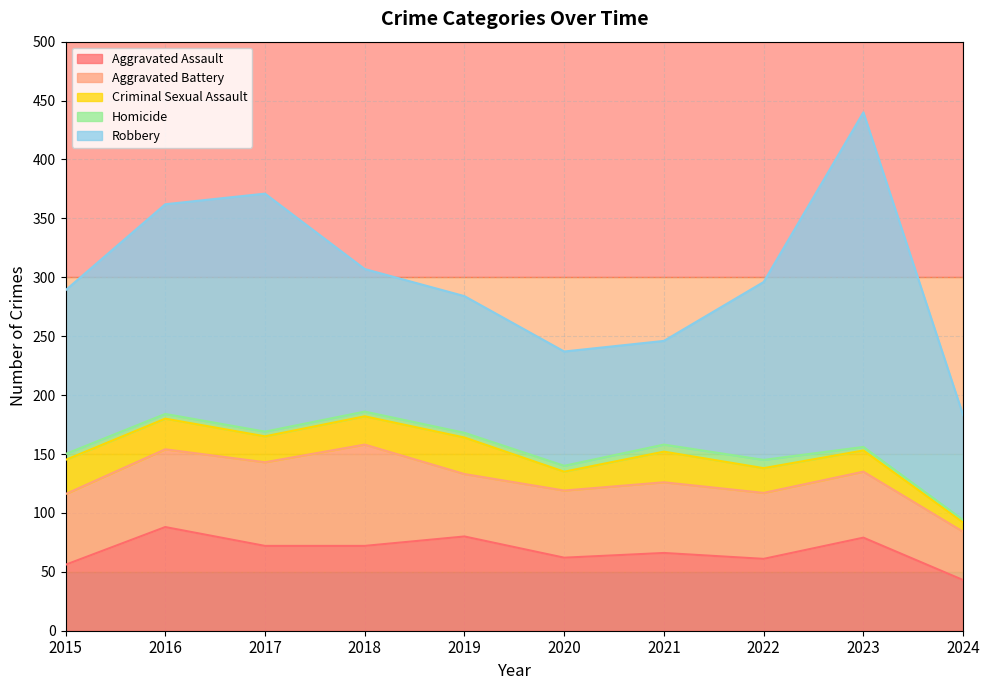

At which category is the sum across all series the highest?

2023